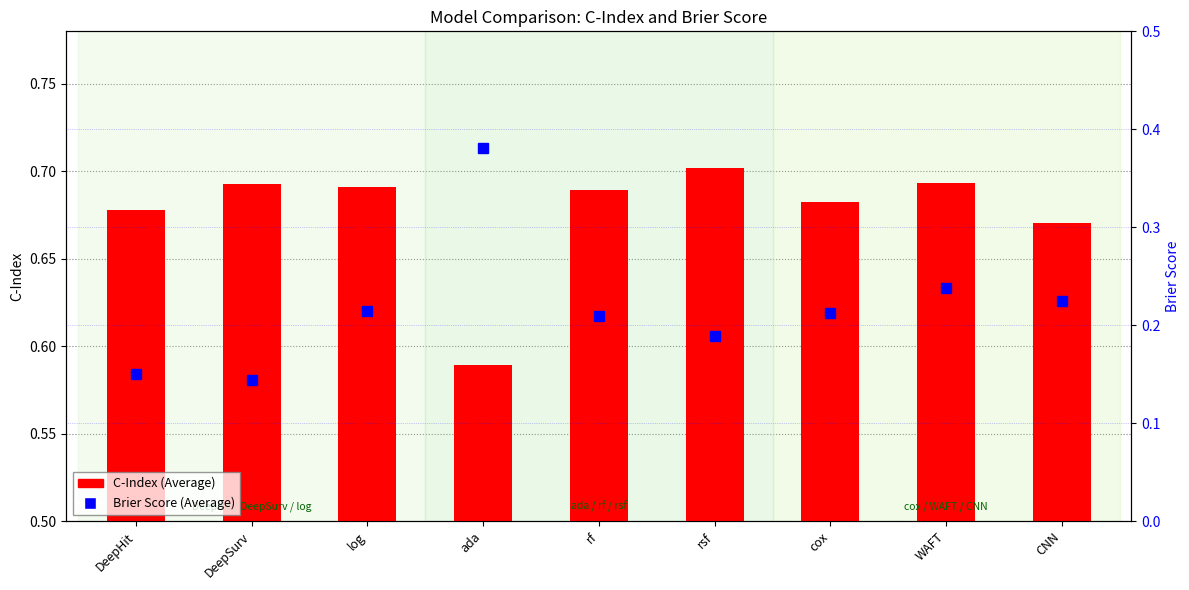

Which category has the lowest value in the Brier Score (Average) series?

DeepSurv